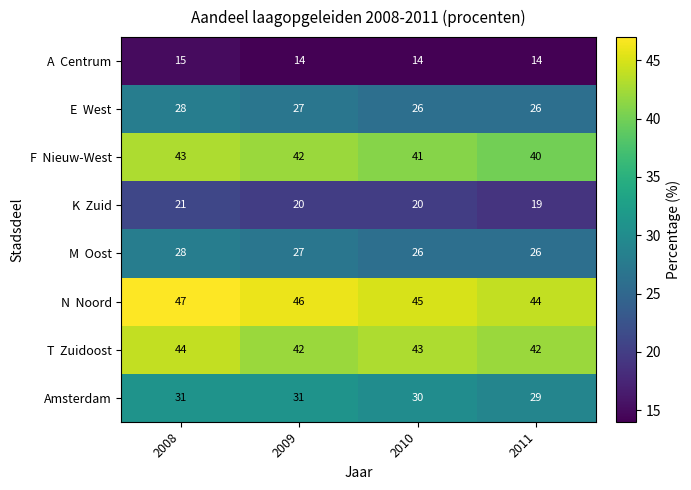

What is the spread (max minus min) of values at 2009?

32